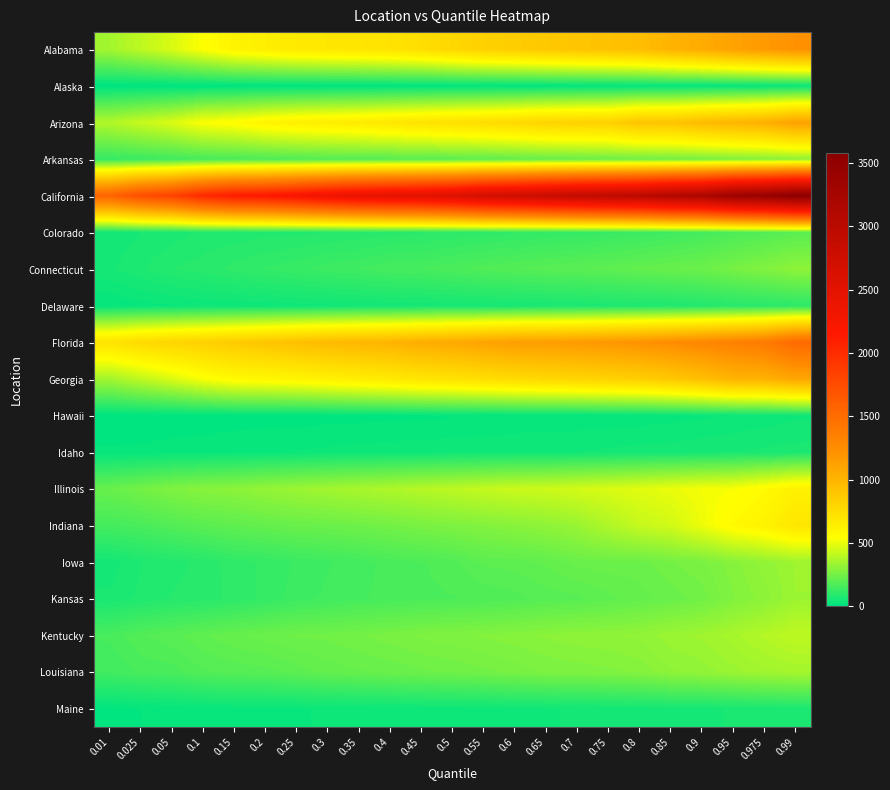

How many categories are shown in the chart?

23